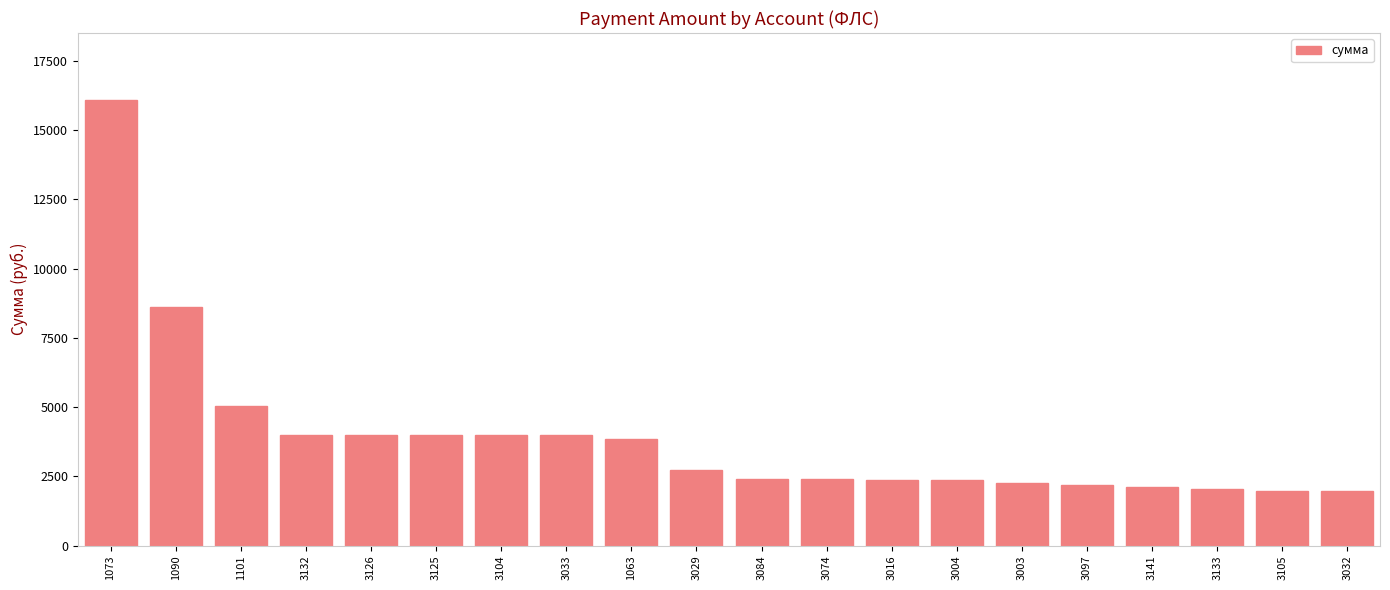

Approximately how many times larger is the value at 3033 compared to 3016?

1.7